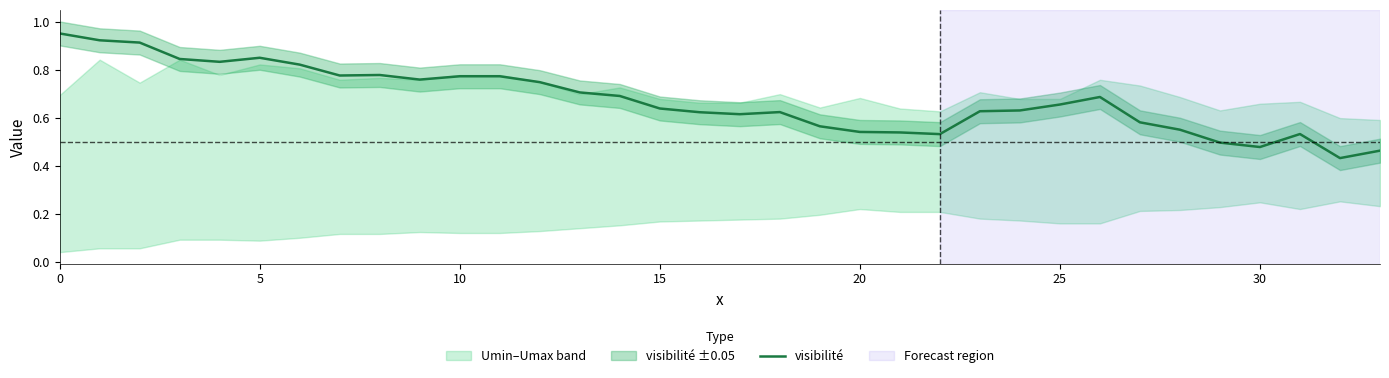

What is the label of the 12th point from the left?

11